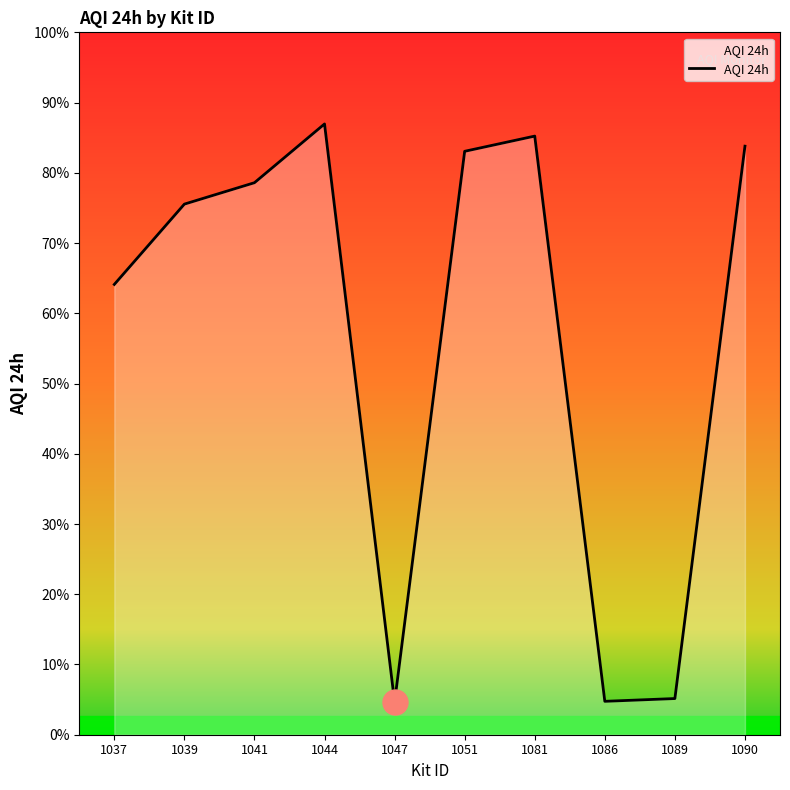

At which category does the data reach its first local peak?

1044